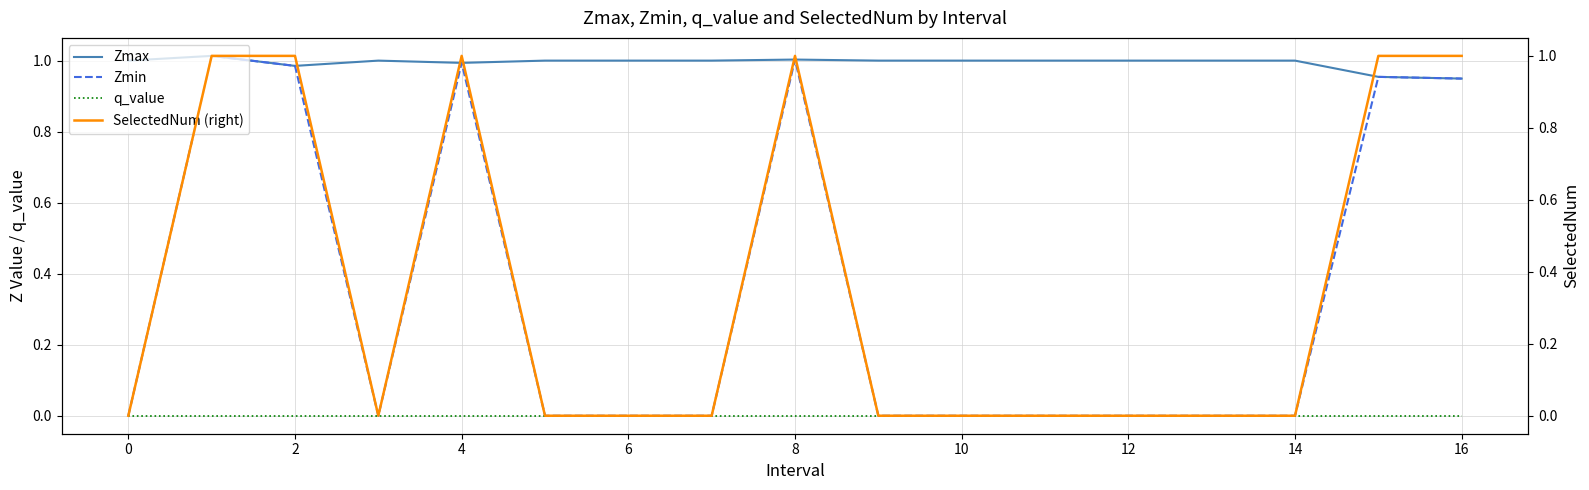

At how many categories does at least one series exceed 0?

17